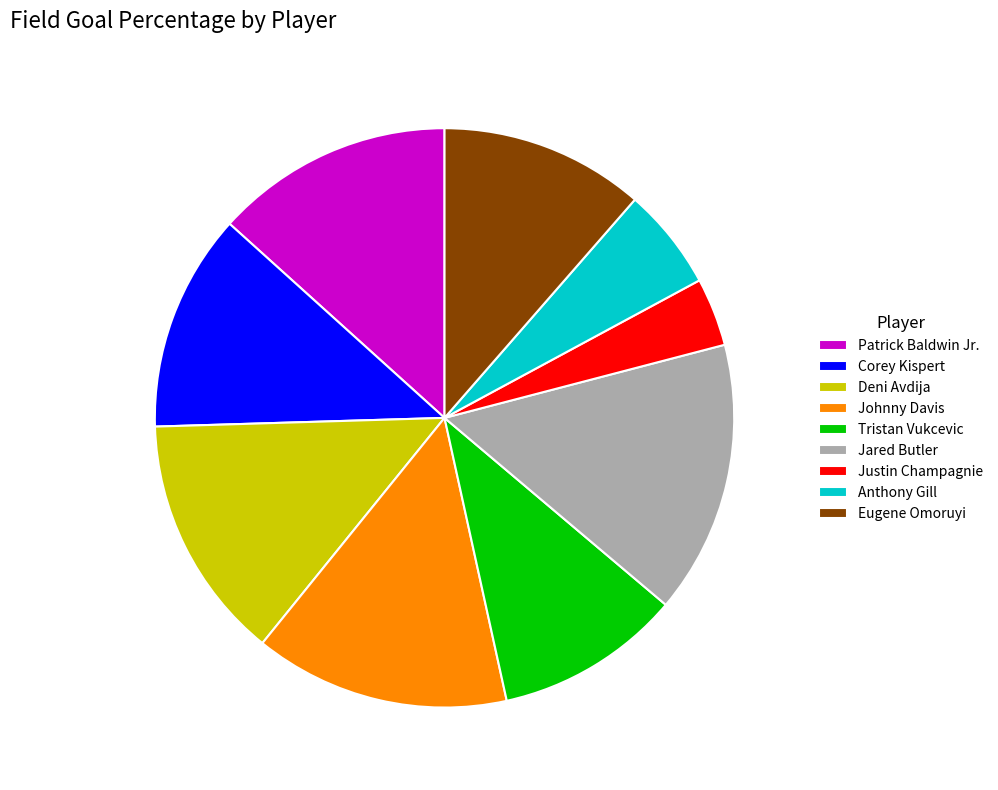

Do Anthony Gill and Tristan Vukcevic together represent more than half of the pie?

No